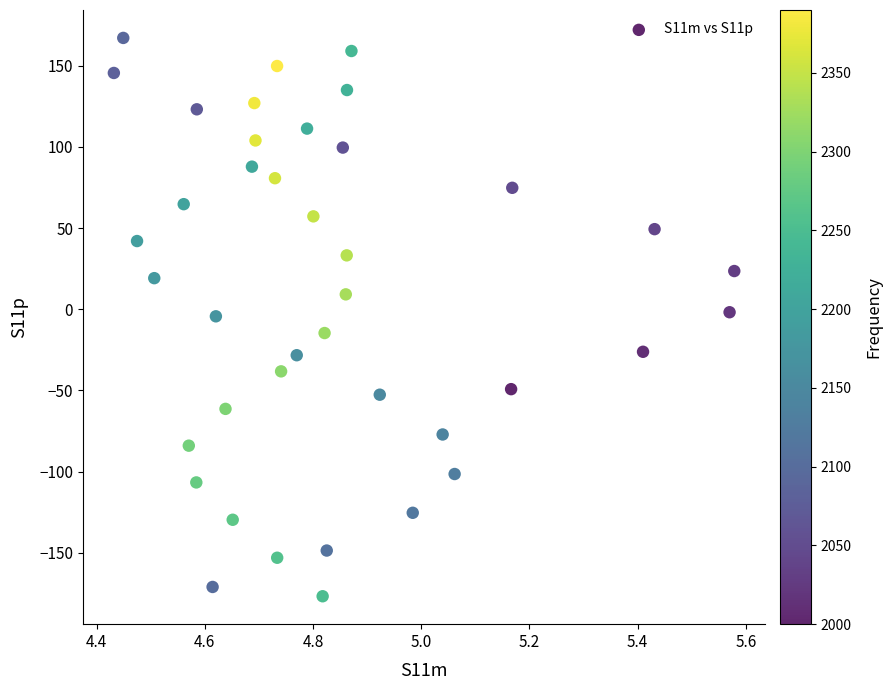

What is the range of Y values (max minus min)?

344.0